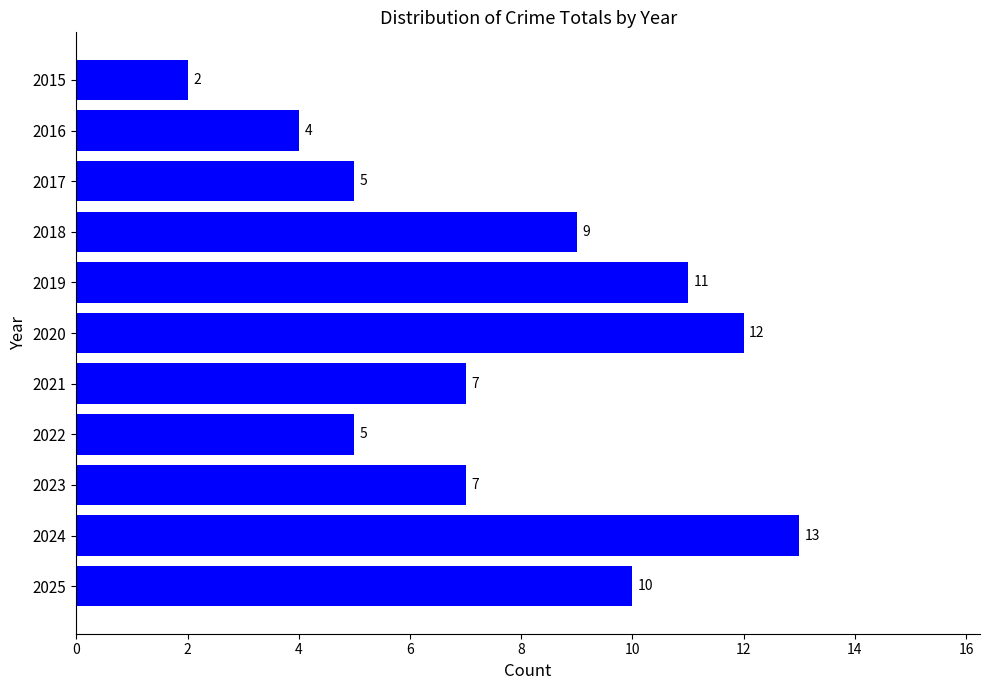

Reading top to bottom, what are all the values shown in this chart?

2	4	5	9	11	12	7	5	7	13	10